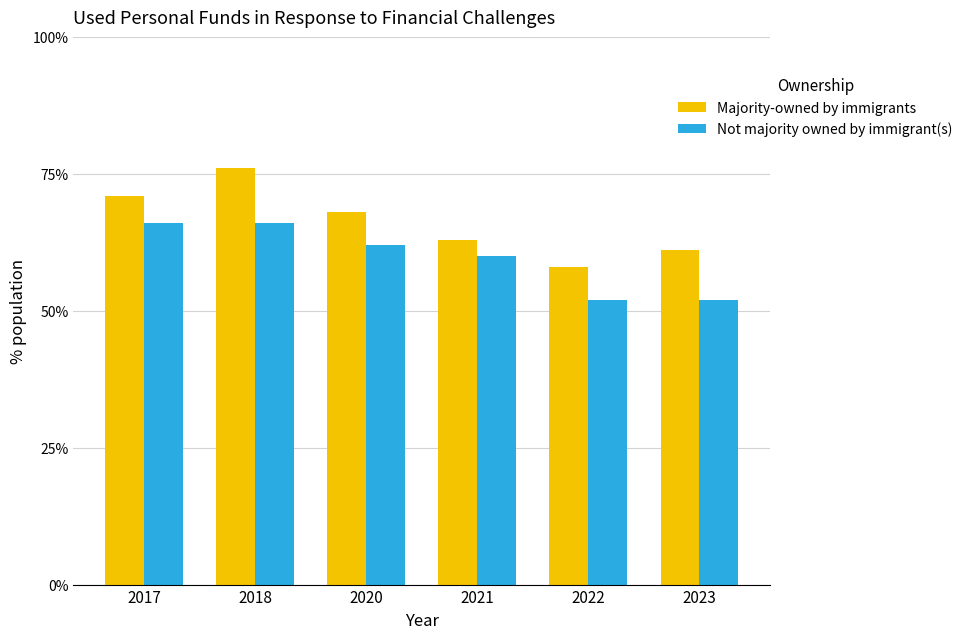

Rank the categories by Majority-owned by immigrants value from highest to lowest.

2018, 2017, 2020, 2021, 2023, 2022